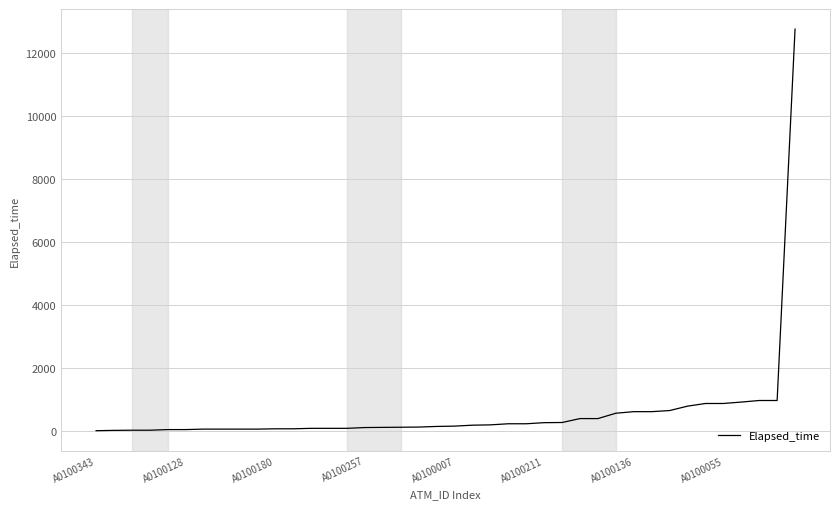

What is the maximum value shown in the chart?

12770